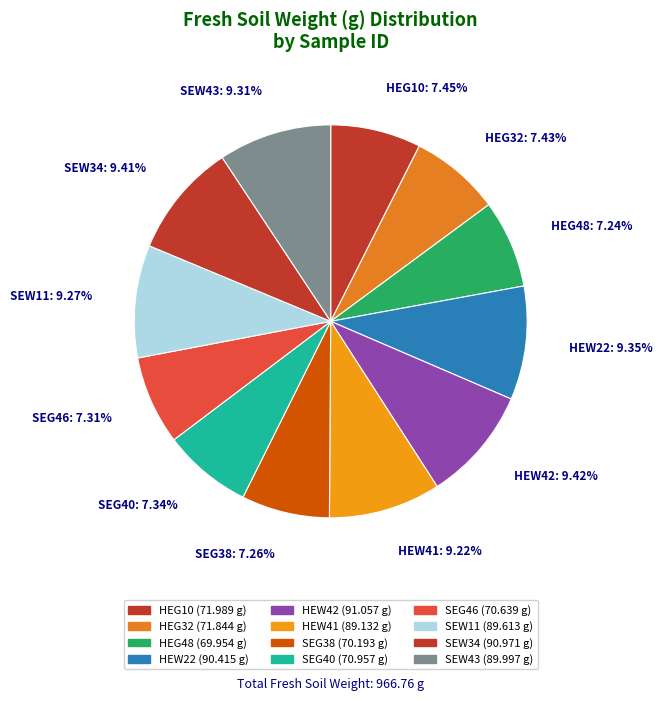

To the nearest percent, what portion does SEW34 represent?

9%